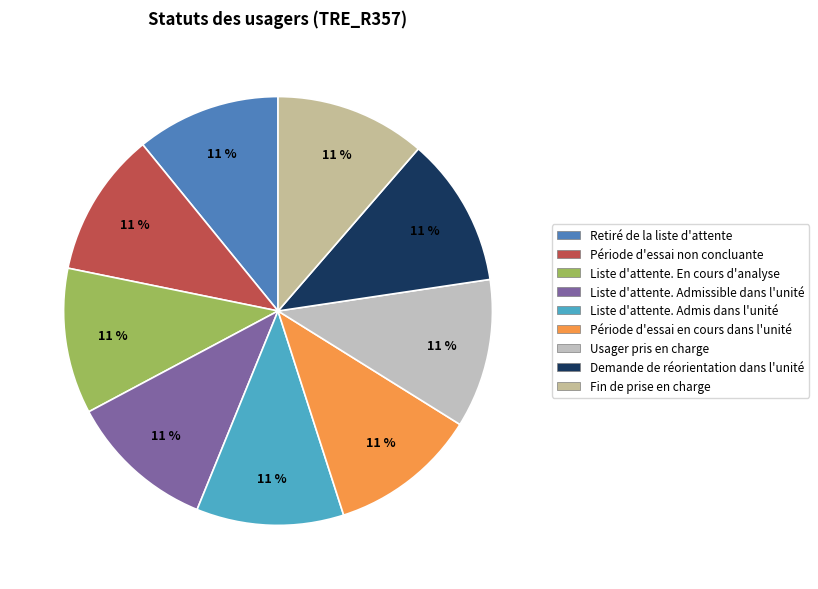

What percentage is the Demande de réorientation dans l'unité slice, to the nearest percent?

11%